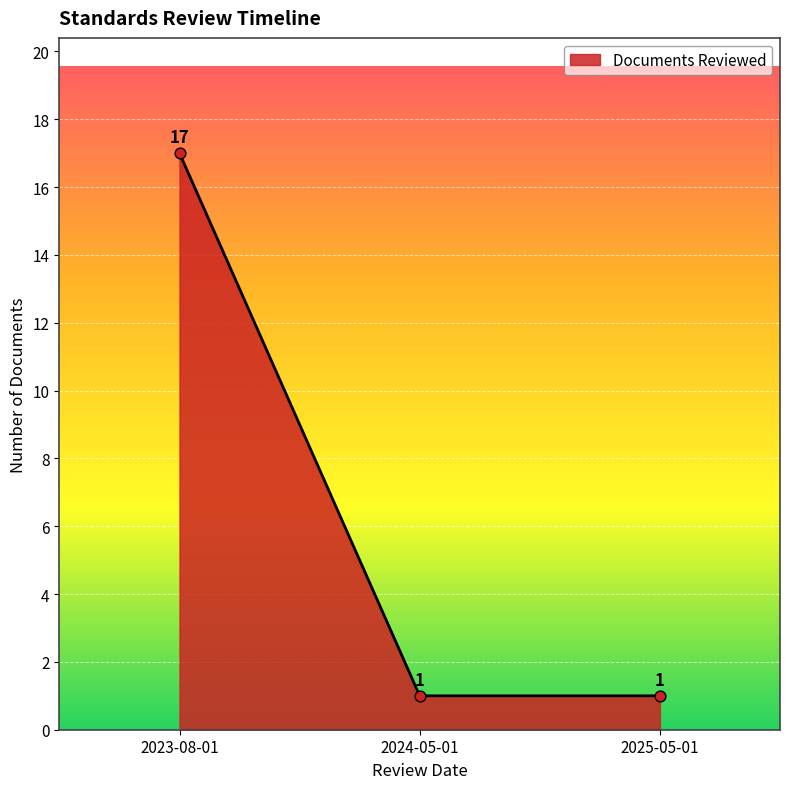

What is the change in value from 2023-08-01 to 2025-05-01?

-16